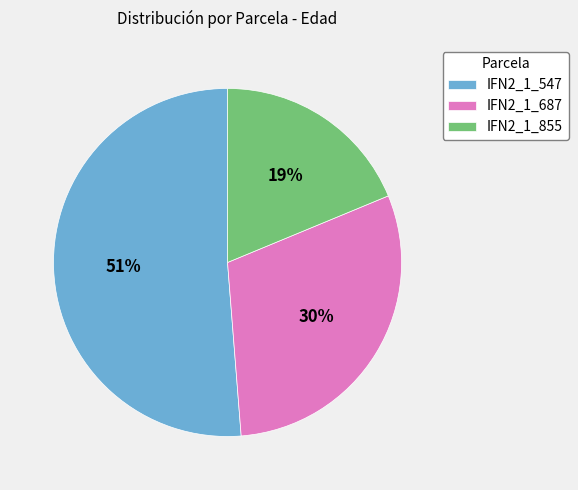

What is the largest slice in the pie chart?

IFN2_1_547